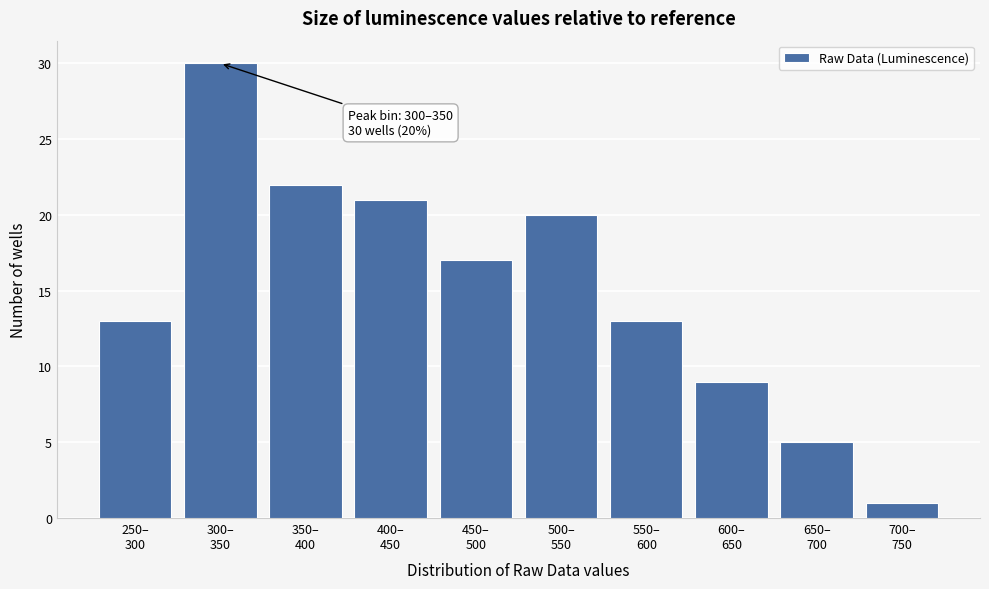

Reading left to right, extract all data points from this chart.

13	30	22	21	17	20	13	9	5	1